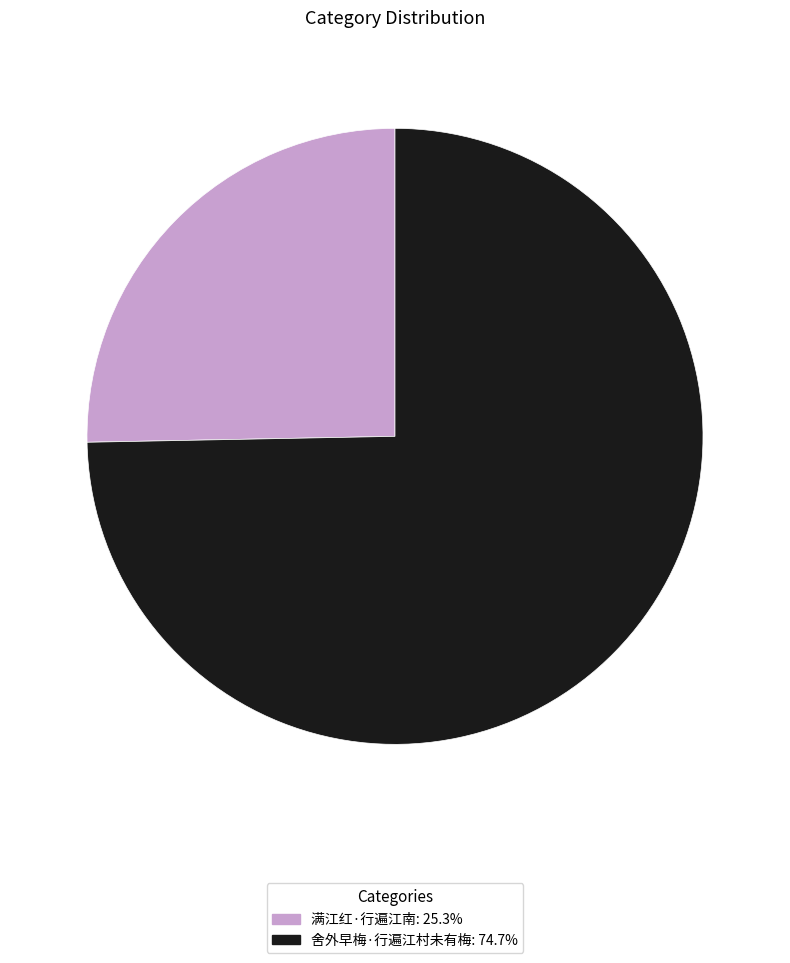

Which slice is the smallest?

满江红·行遍江南